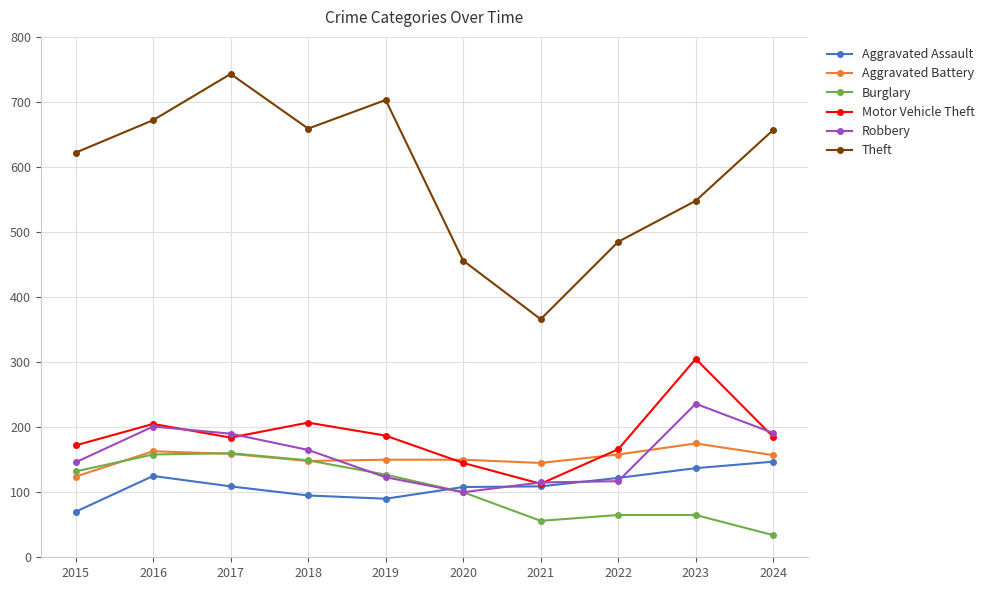

Which series has the widest spread of values?

Theft